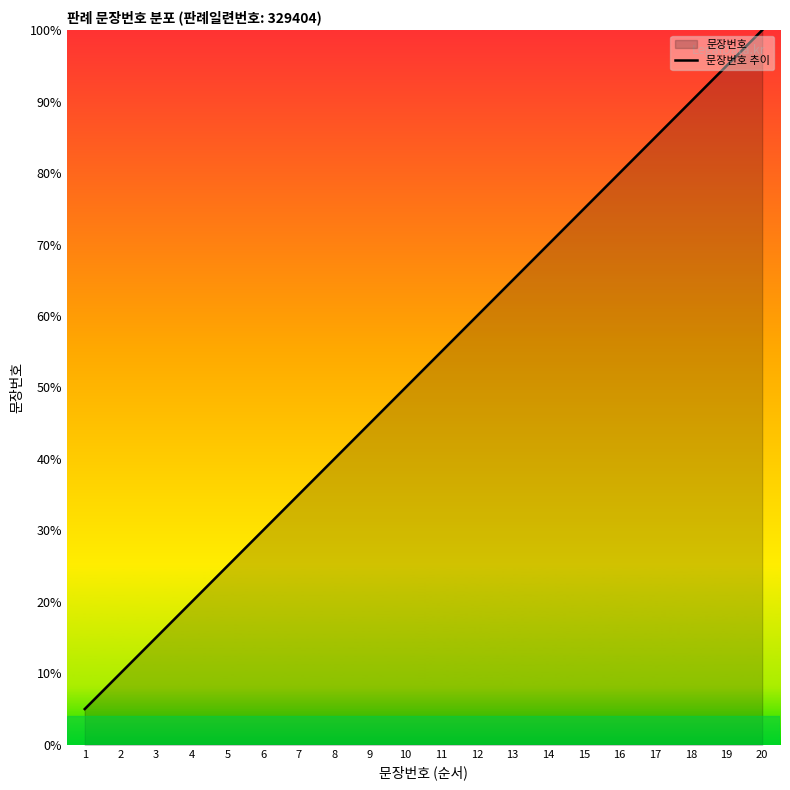

The chart shows a value of 55.0 at 11. True or false?

True